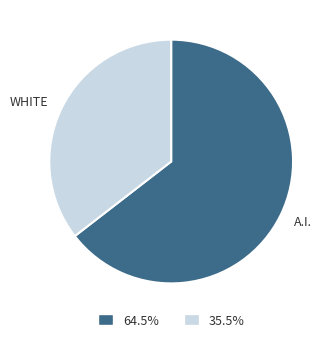

Which slice is the smallest?

WHITE